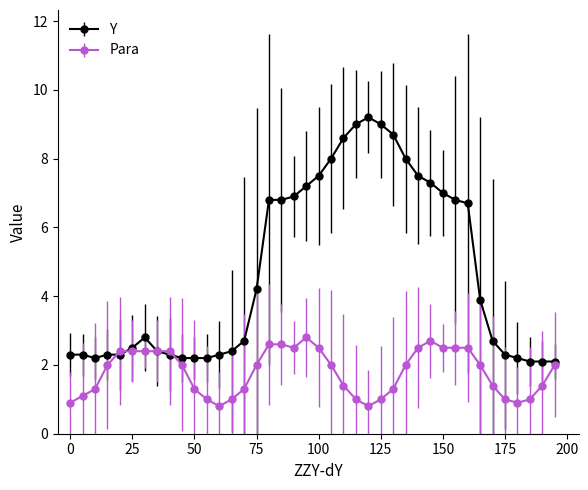

List the series in order of their peak value, lowest first.

Para, Y